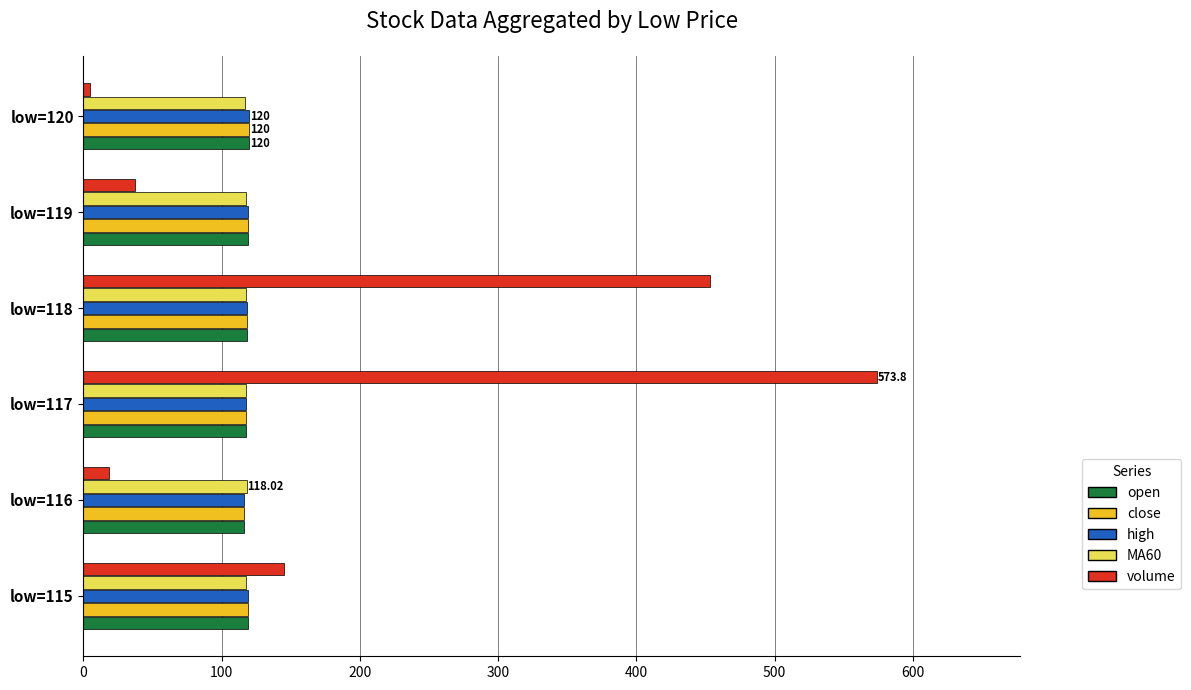

What is the spread (max minus min) of values at low=119?

81.9